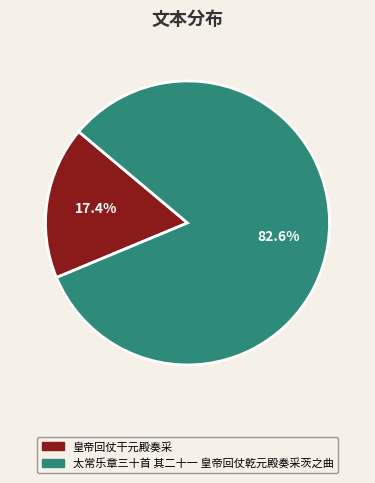

Which slice is the largest?

太常乐章三十首 其二十一 皇帝回仗乾元殿奏采茨之曲